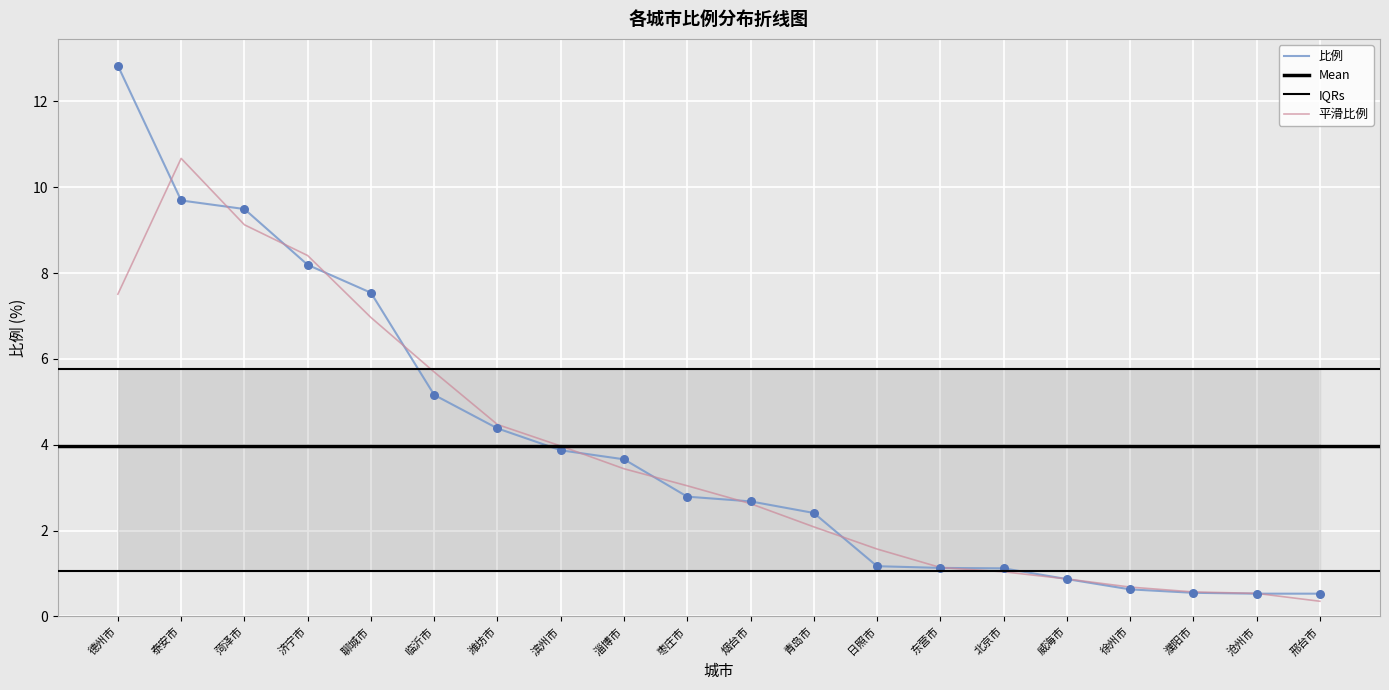

What is the change in value from 聊城市 to 青岛市?

-5.1